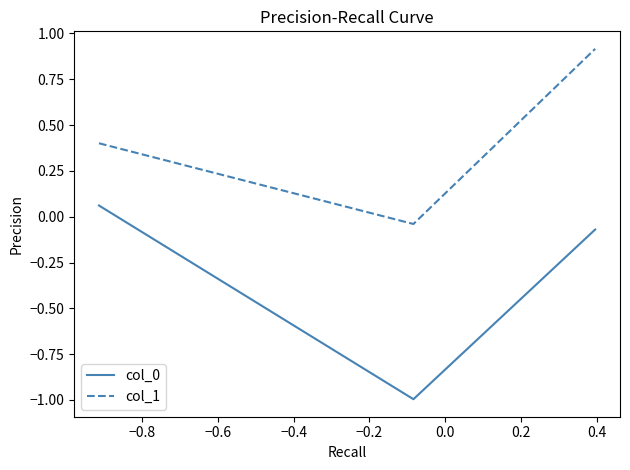

What is the highest value of the col_1 series?

0.9